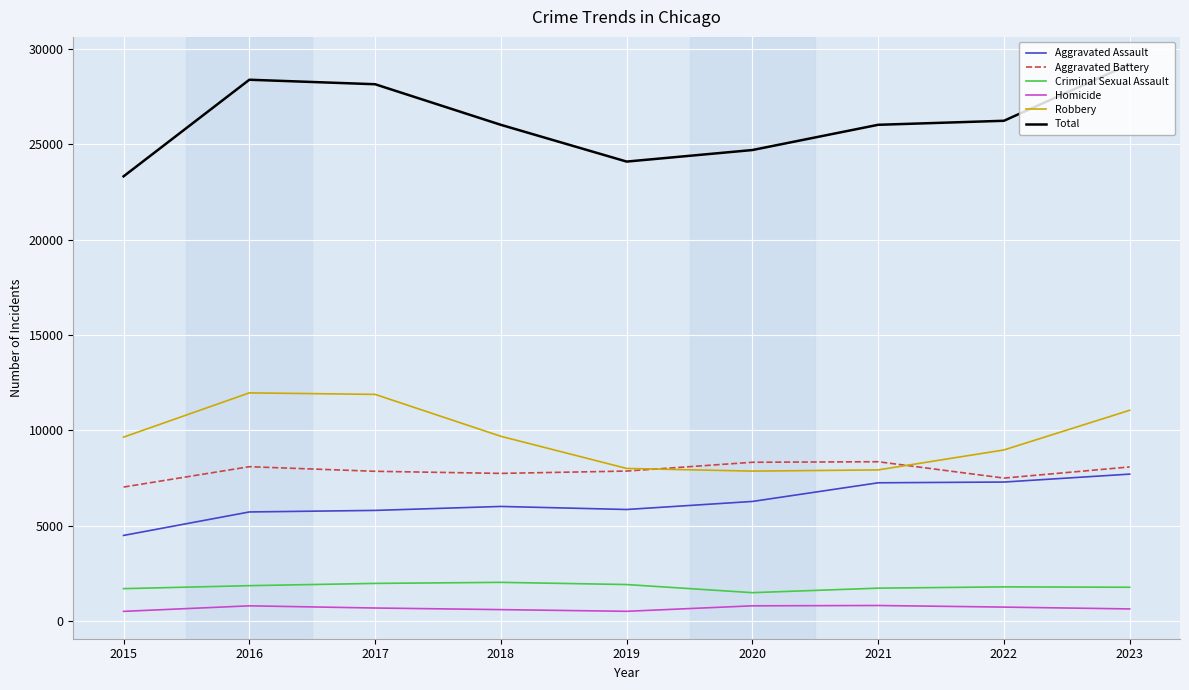

At how many categories does at least one series exceed 14218?

9